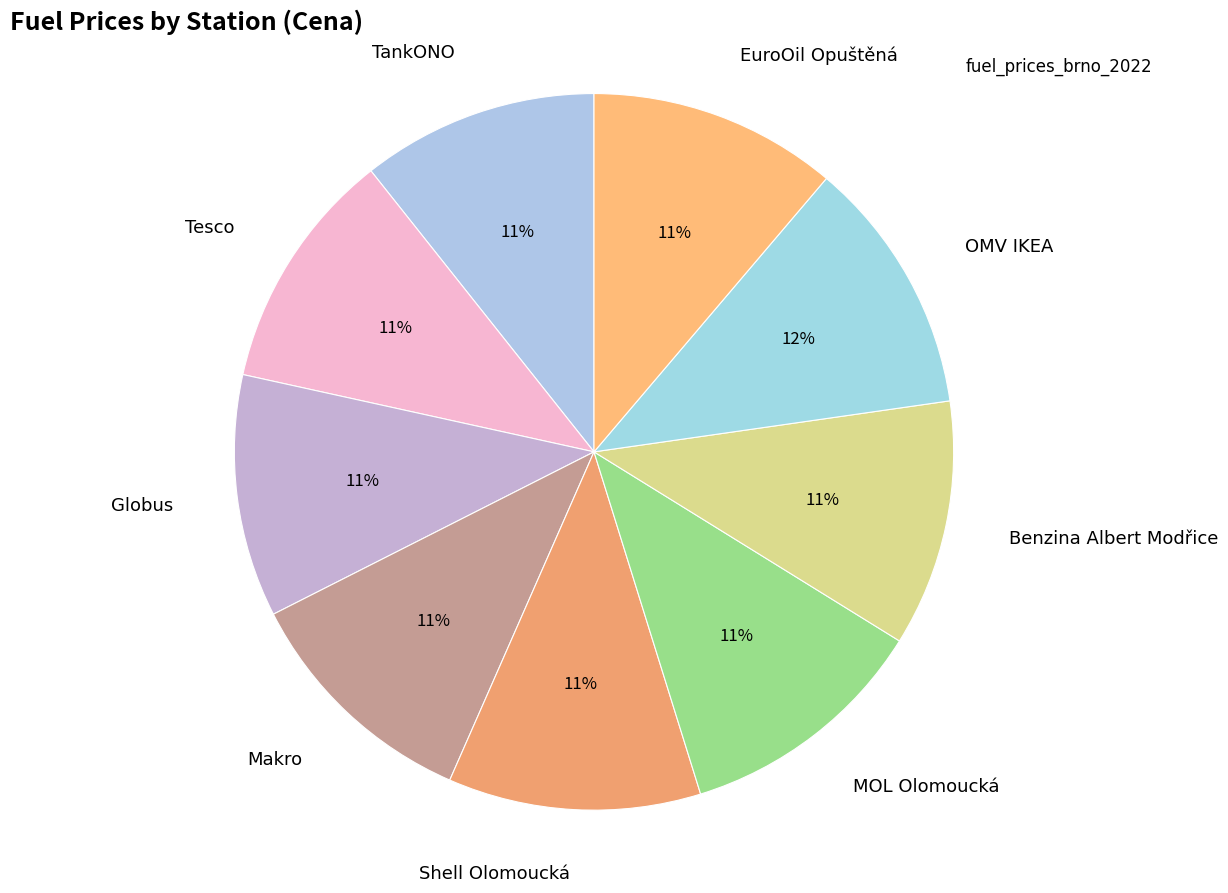

How many segments does this pie chart have?

9